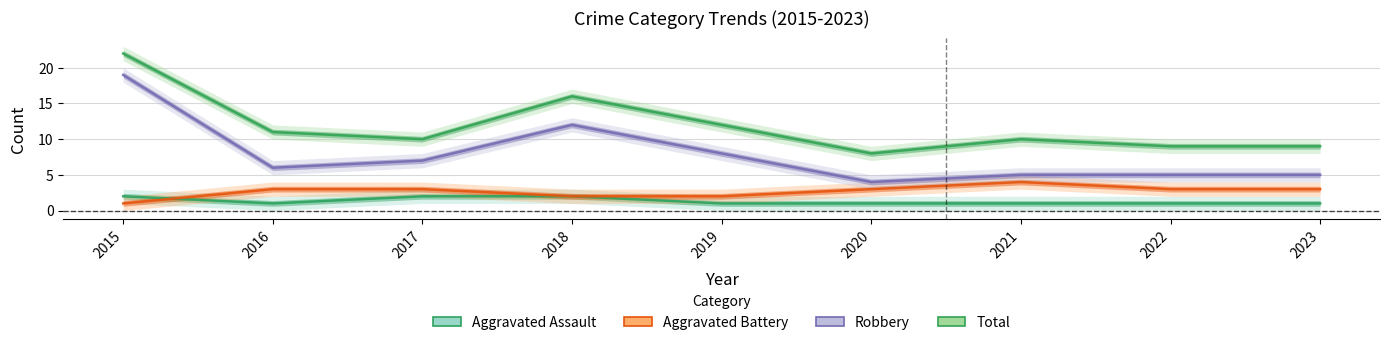

True or false: Robbery and Aggravated Battery cross at least once.

False